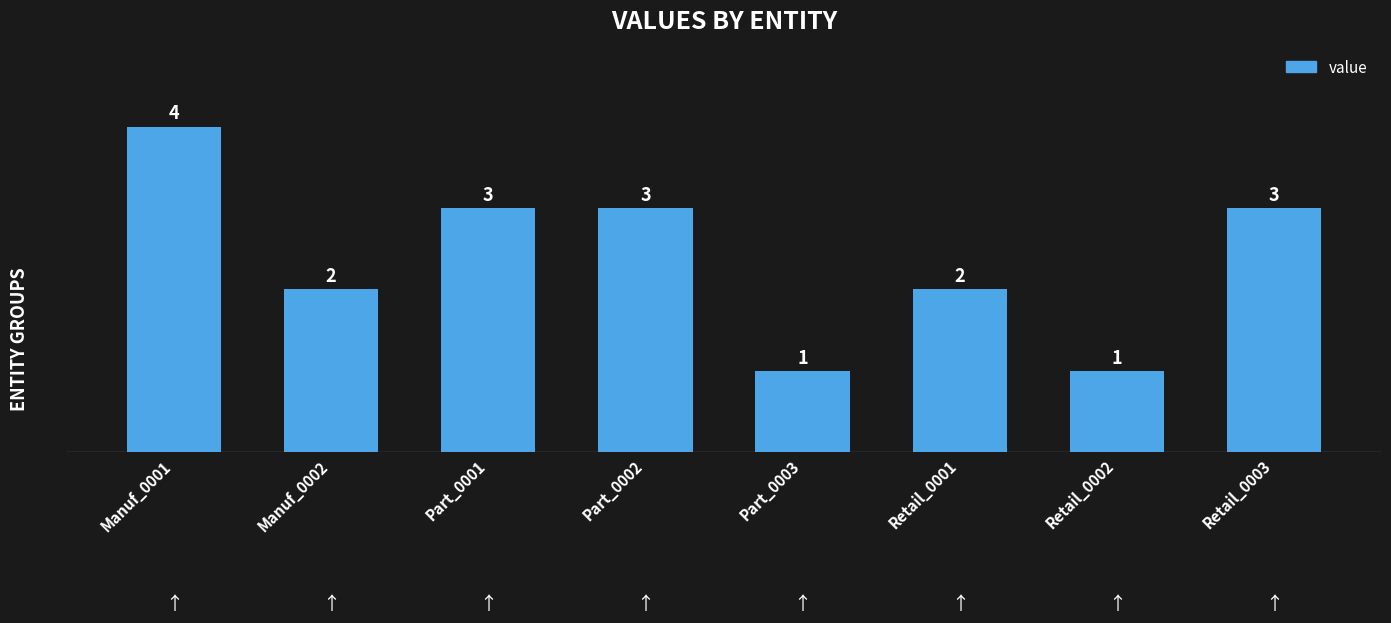

Which has a higher value, Retail_0001 or Retail_0002?

Retail_0001